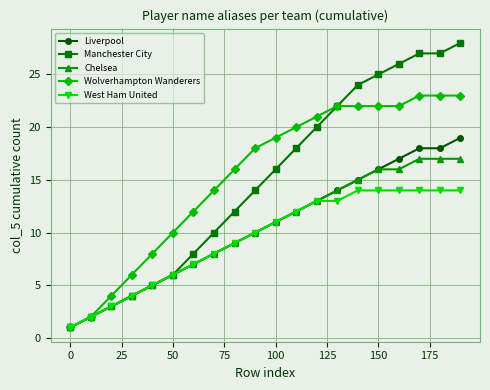

What is the maximum value for Wolverhampton Wanderers?

23